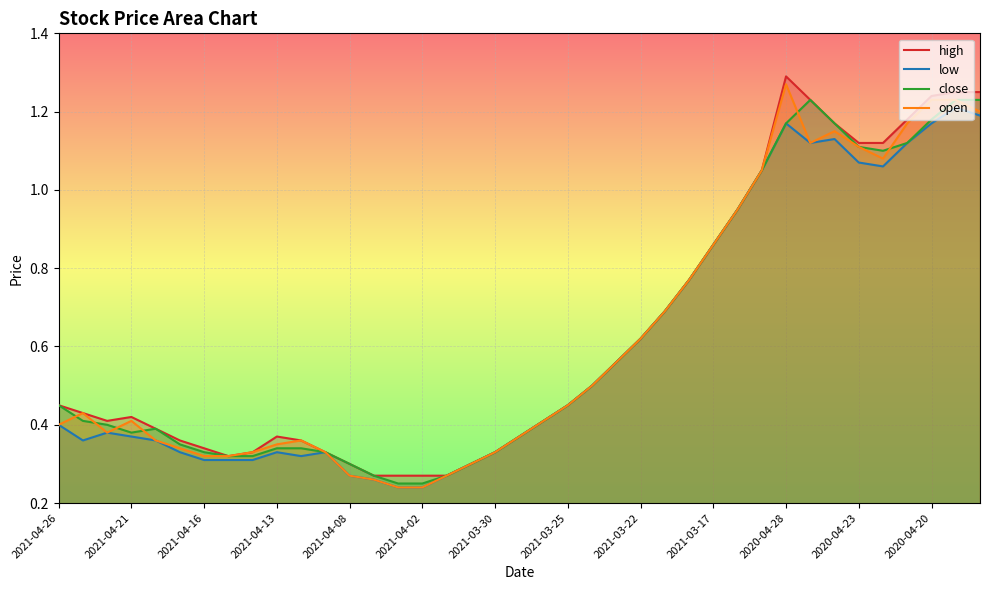

Rank the series by their maximum value, from highest to lowest.

high, open, close, low